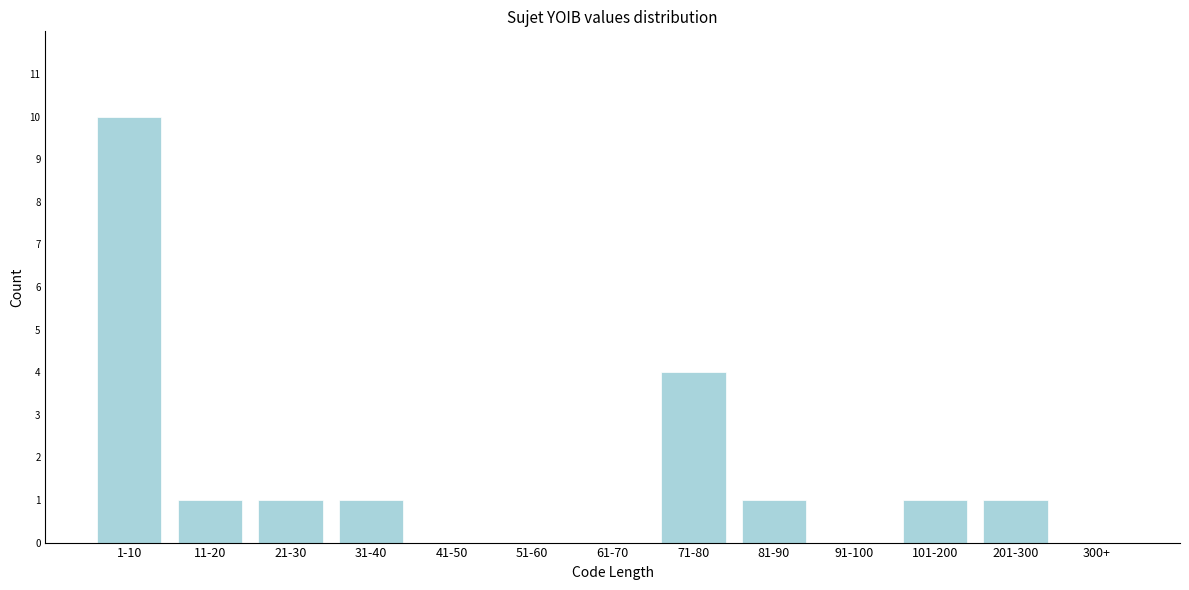

Reading left to right, transcribe all the data shown in this chart.

1-10=10	11-20=1	21-30=1	31-40=1	41-50=0	51-60=0	61-70=0	71-80=4	81-90=1	91-100=0	101-200=1	201-300=1	300+=0